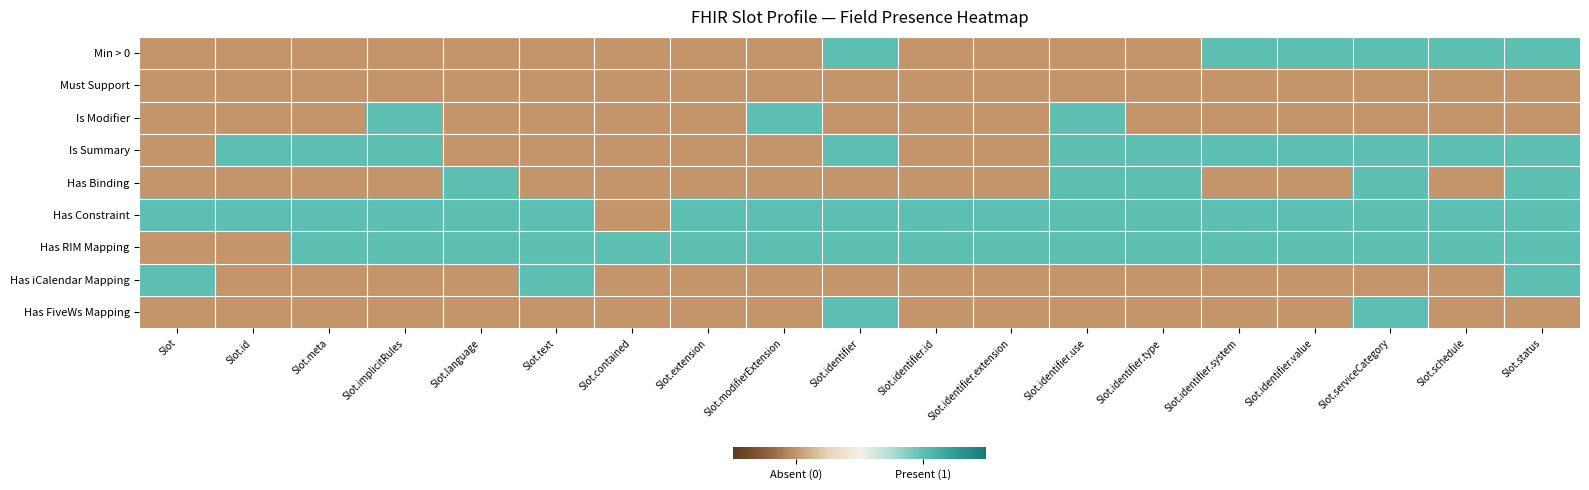

What is the greatest value displayed?

1